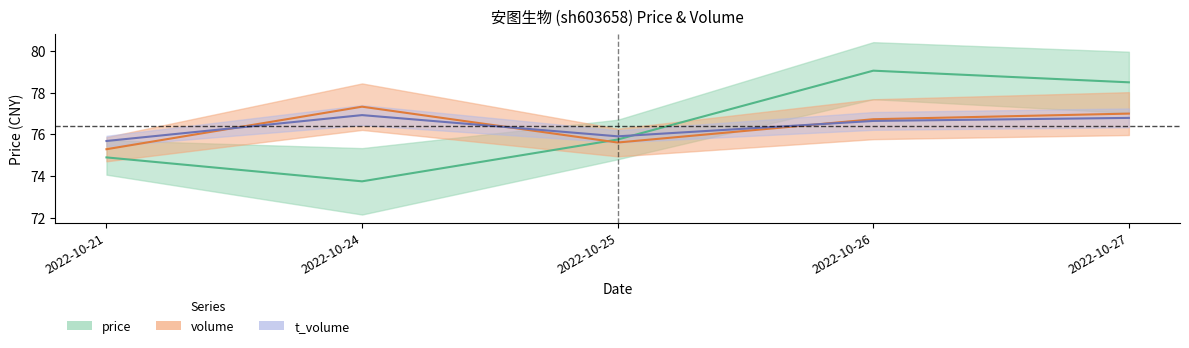

What is the spread (max minus min) of values at 2022-10-25?

0.3